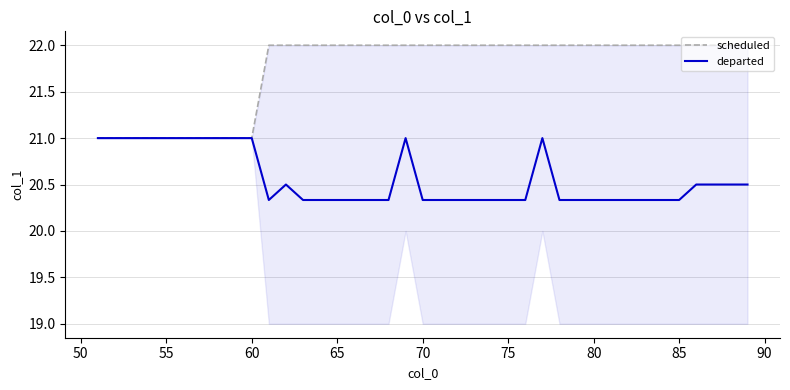

How many interior local peaks does the departed series have?

3